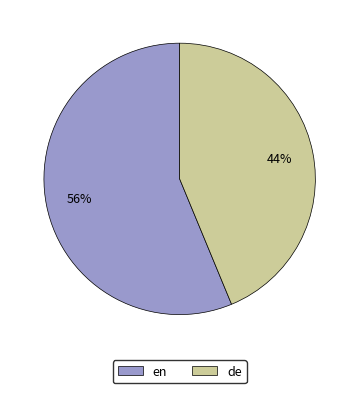

Do de and en together represent more than half of the pie?

Yes